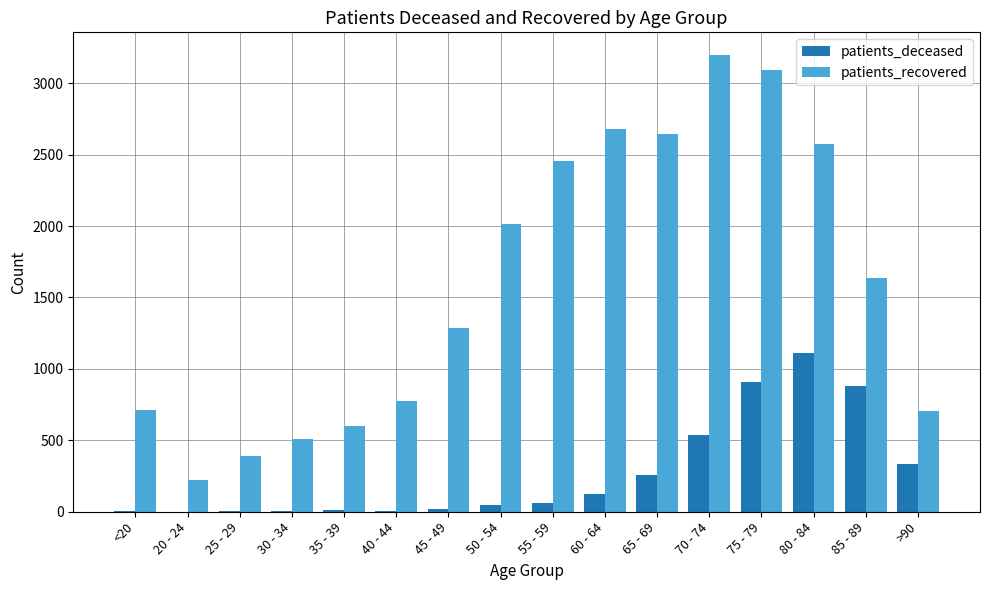

Which series has the widest spread of values?

patients_recovered